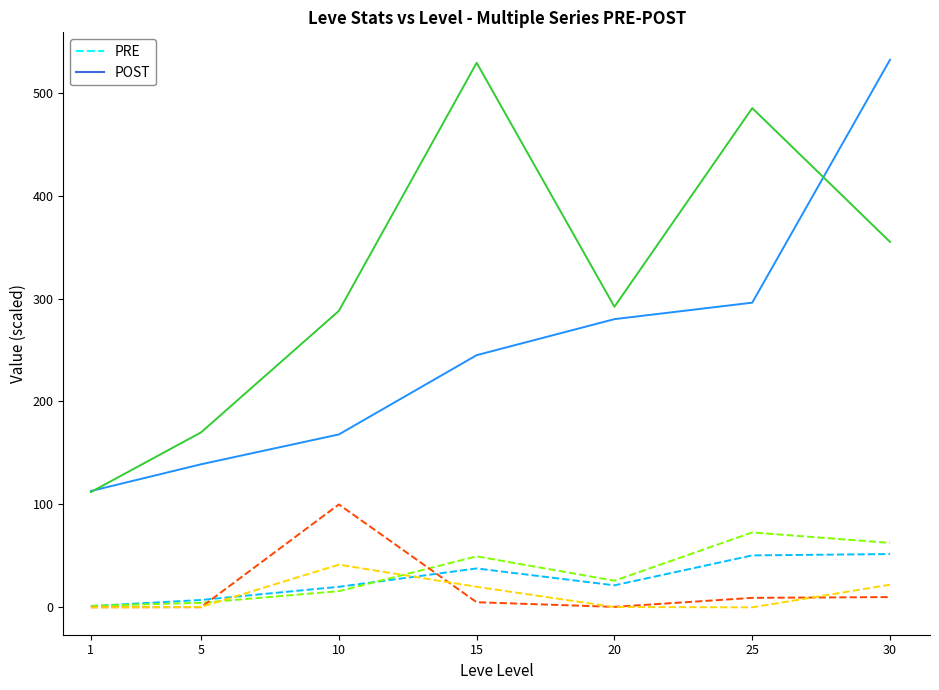

What is the total value across all series at 30?

1033.5